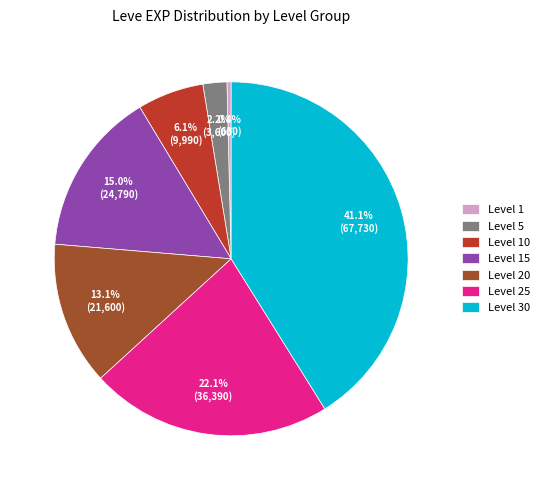

To the nearest percent, what portion does Level 5 represent?

2%